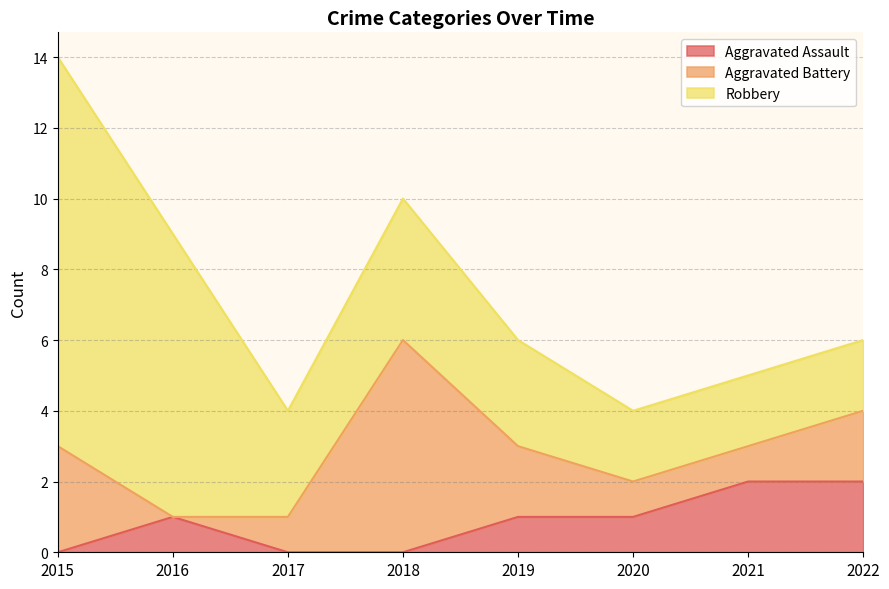

Where is Robbery nearest to the value 6?

2016